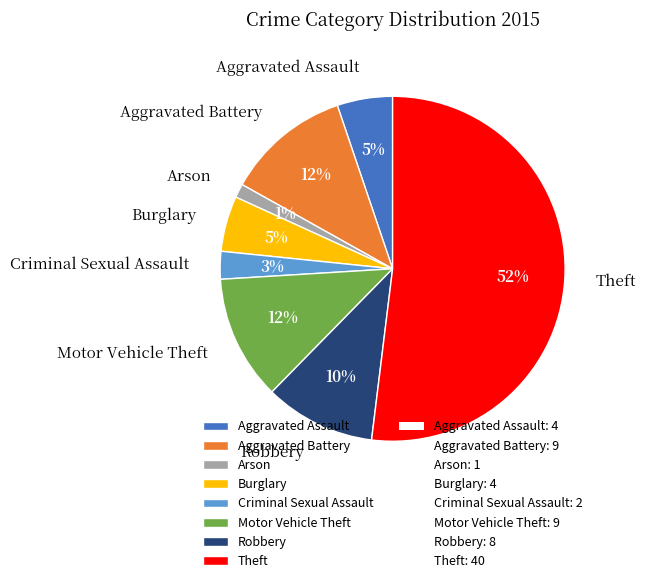

How many segments does this pie chart have?

8